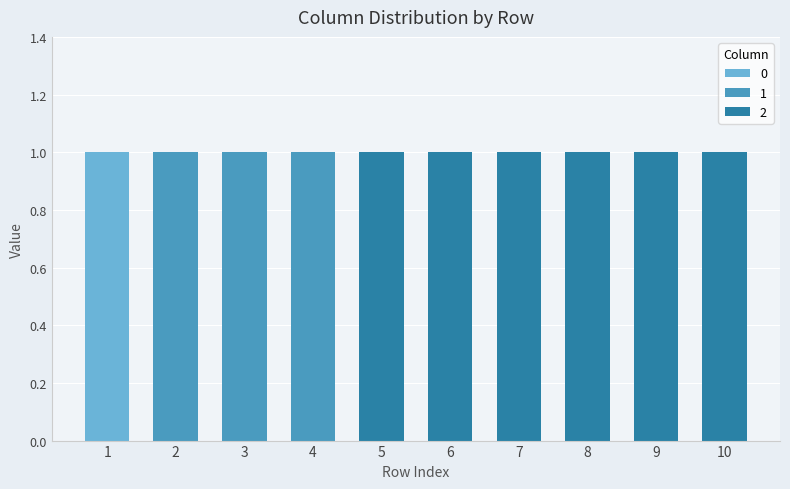

Count the number of data series in this chart.

3